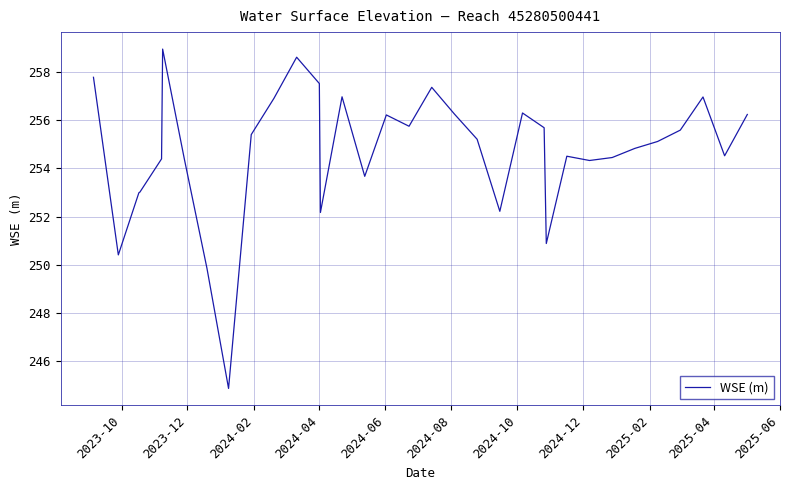

What is the minimum value shown in the chart?

244.9